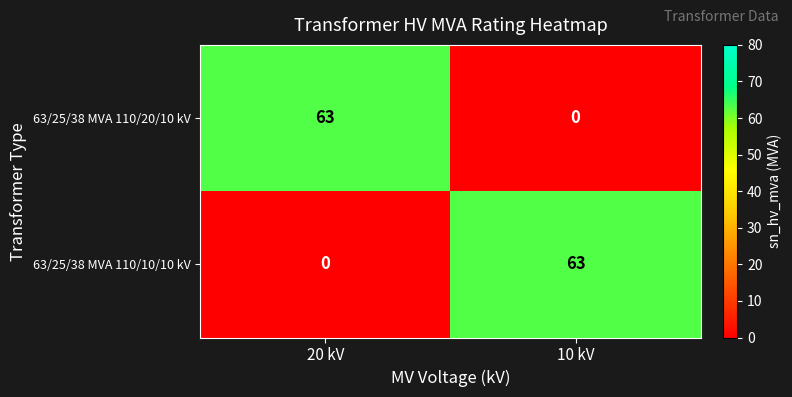

What is the difference between the maximum and minimum values in the 63/25/38 MVA 110/10/10 kV series?

63